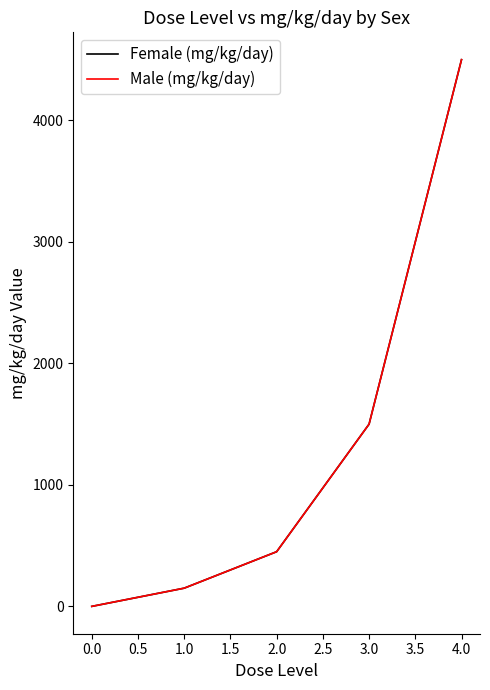

Does the chart have visible grid lines?

No